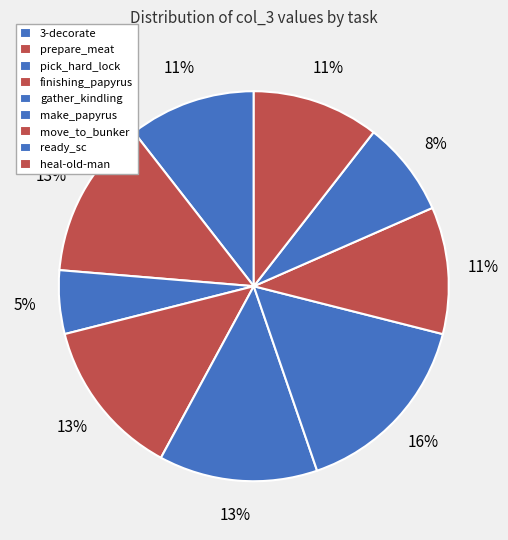

What percentage is the prepare_meat slice, to the nearest percent?

13%